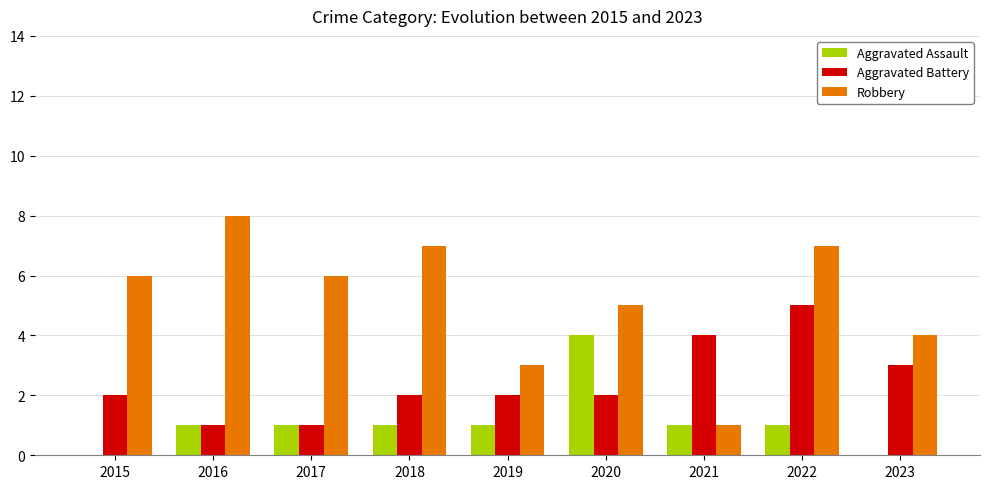

Which series has the largest total across all categories?

Robbery